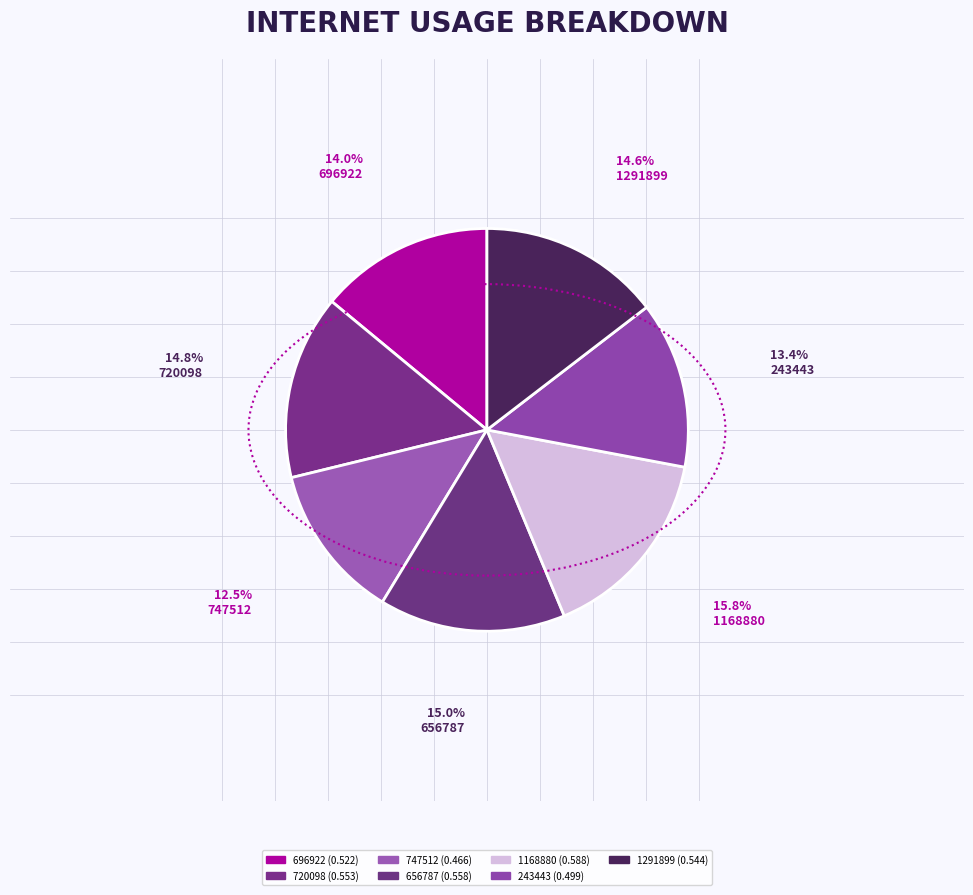

To the nearest percent, what is the difference between the 1291899 and 747512 slice percentages?

2%